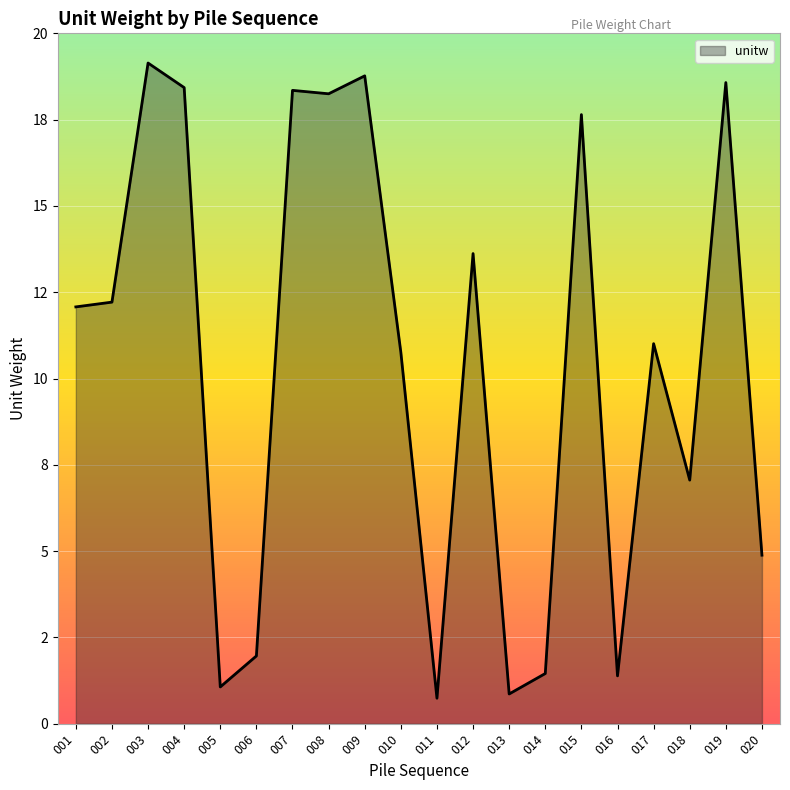

Where is the first local minimum?

005